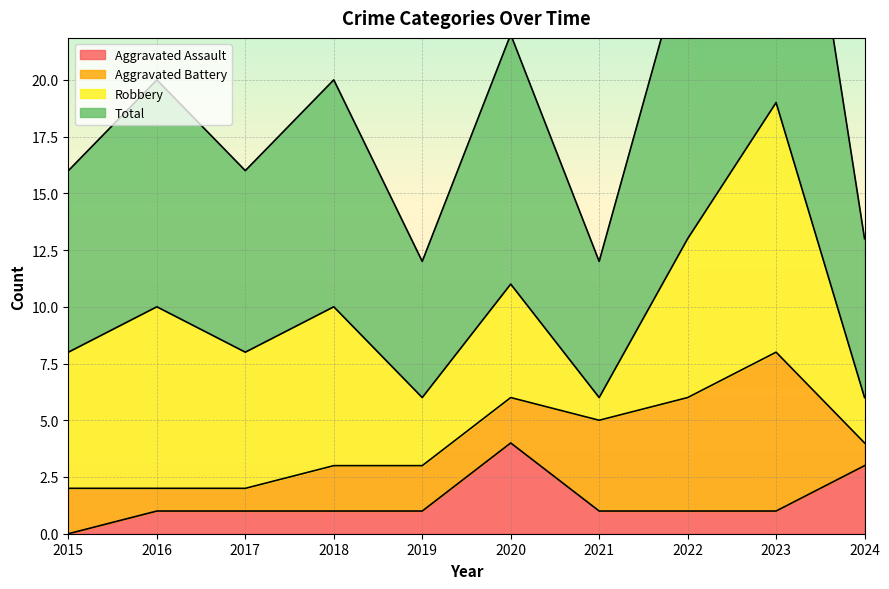

What is the difference between the highest and lowest values at 2016?

19